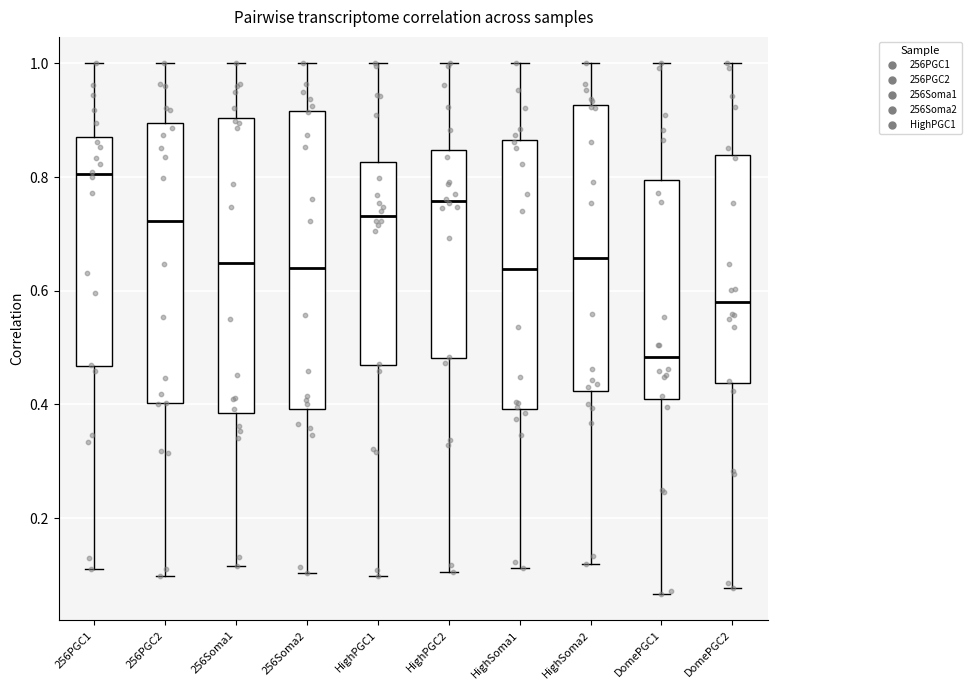

Which box's median line is the highest?

256PGC1